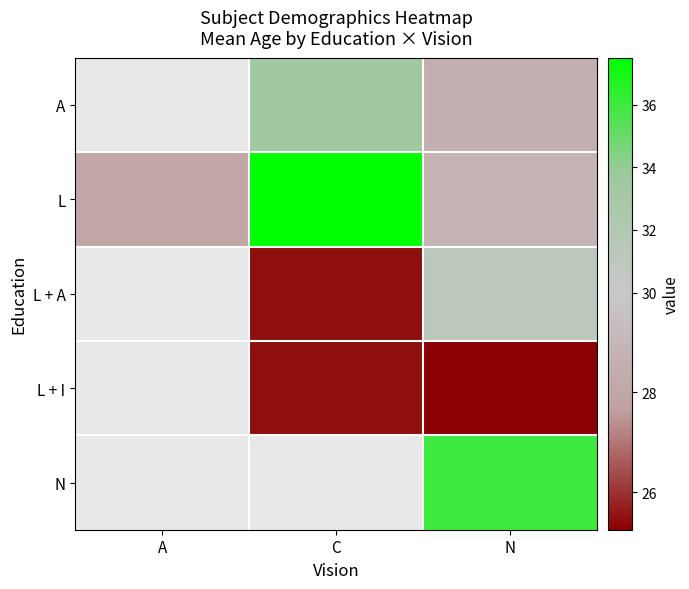

Between C and N, which series saw the biggest shift?

L